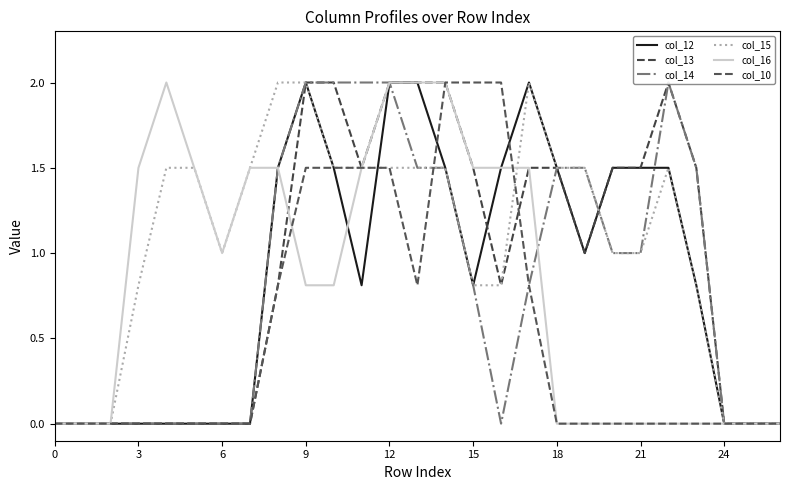

How many times do col_10 and col_14 cross each other?

1